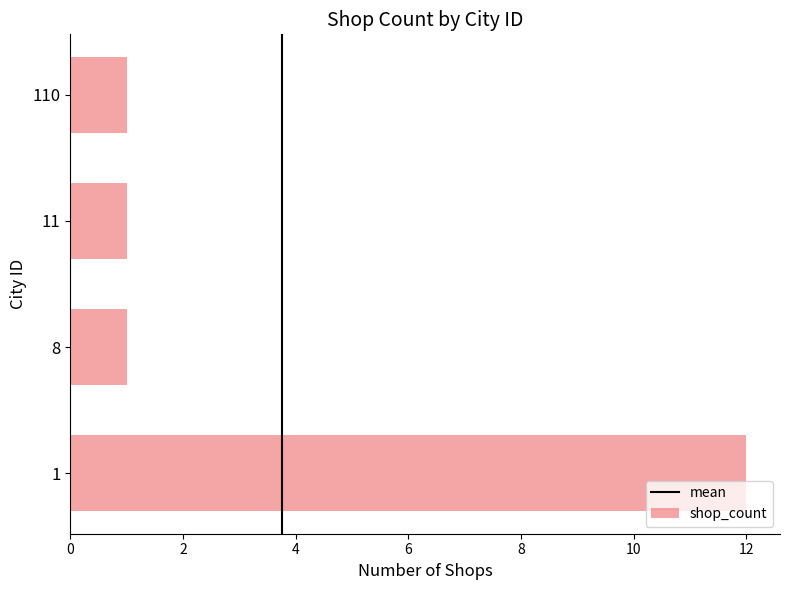

Reading bottom to top, transcribe all the data shown in this chart.

12	1	1	1